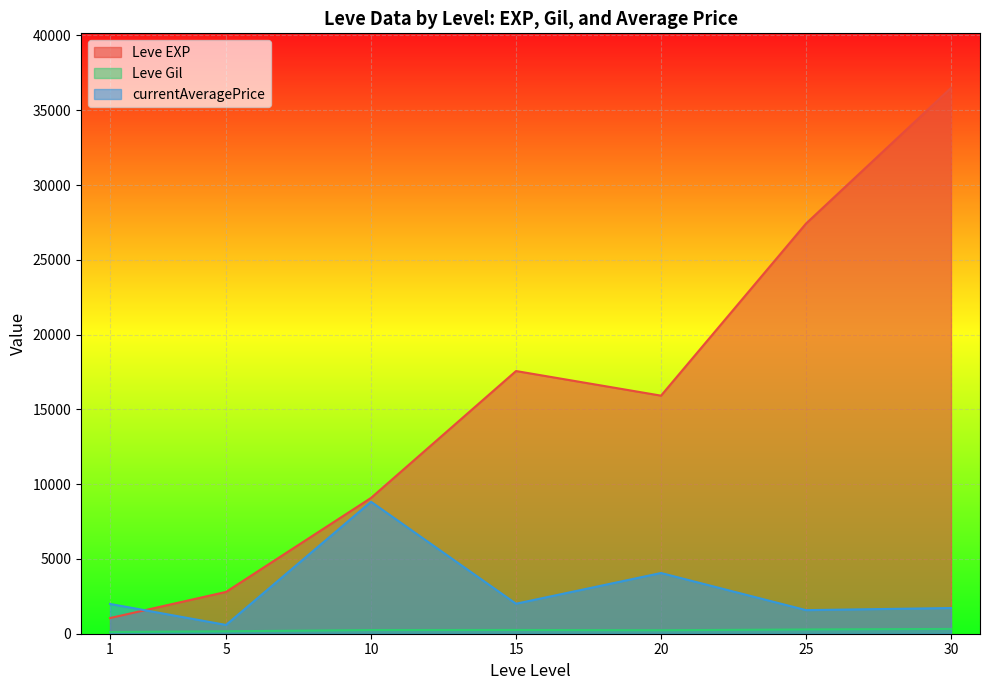

What is the greatest value displayed?

36492.5